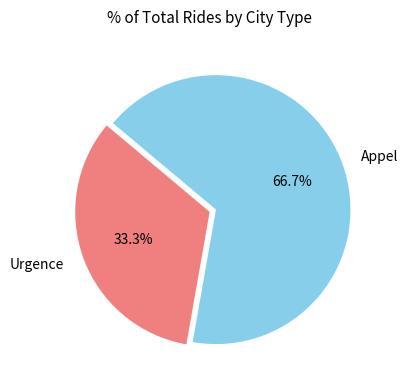

Is it true that Appel is 67% of the pie?

True